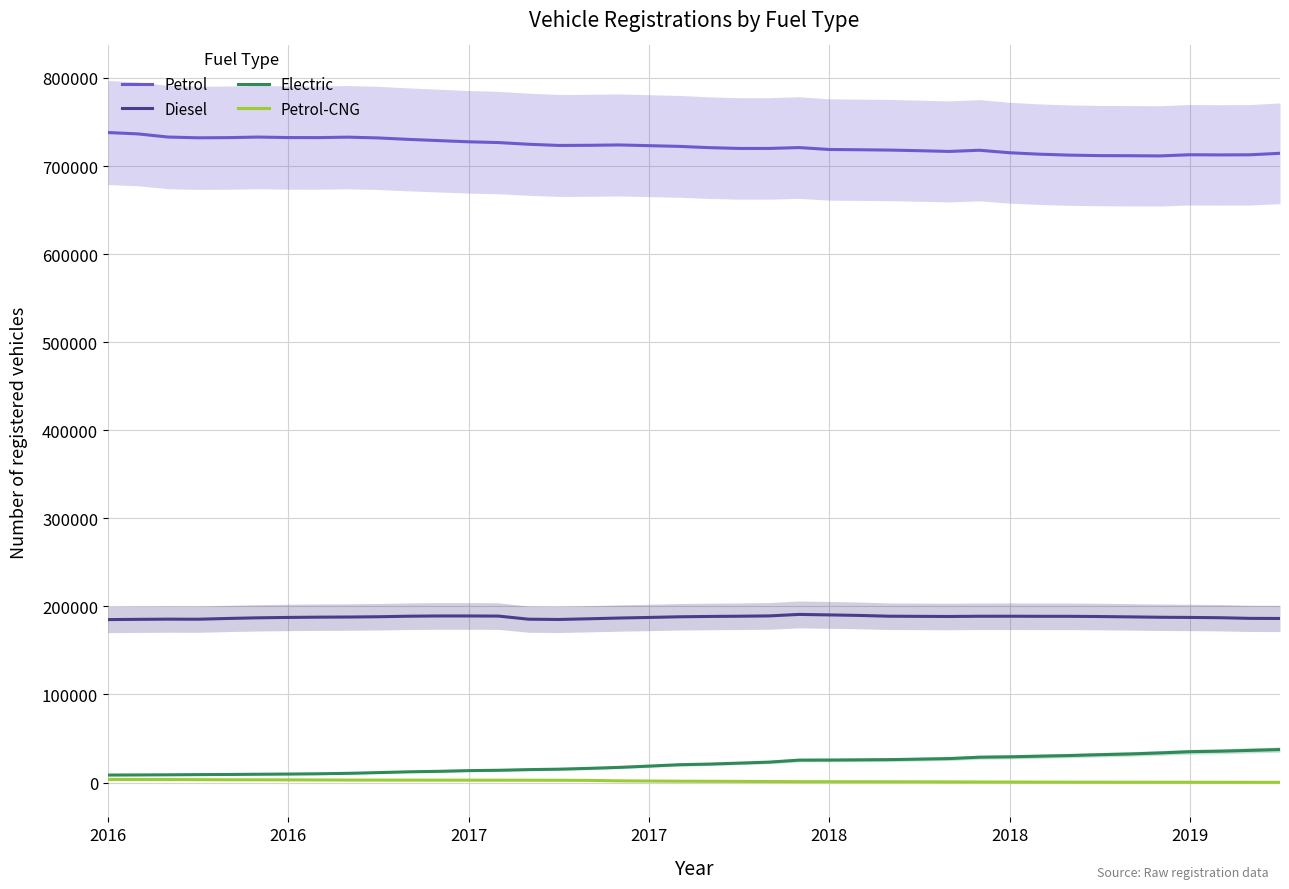

What are all the series names shown in the legend?

Petrol, Diesel, Electric, Petrol-CNG